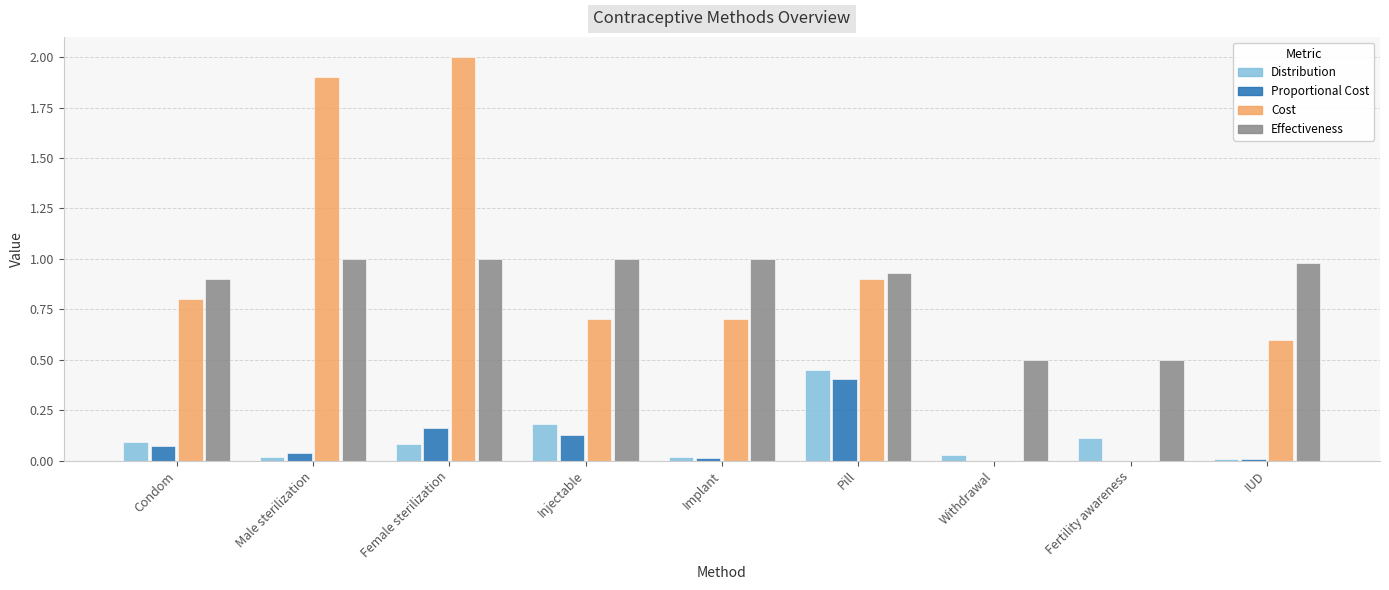

How many distinct data groups are displayed?

4